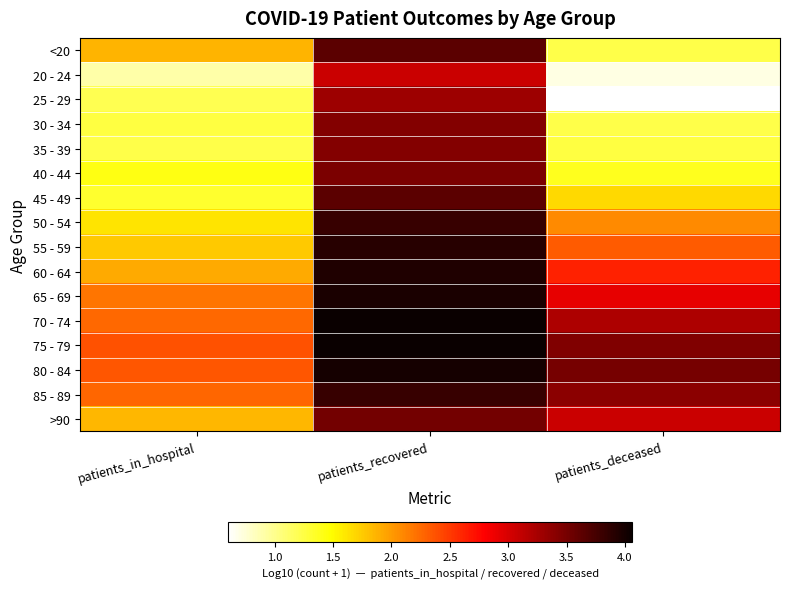

Reading right to left, transcribe all the data shown in this chart.

<20: patients_deceased=1.2	patients_recovered=3.6	patients_in_hospital=1.9
20 - 24: patients_deceased=0.7	patients_recovered=3.1	patients_in_hospital=0.9
25 - 29: patients_deceased=0.6	patients_recovered=3.3	patients_in_hospital=1.2
30 - 34: patients_deceased=1.2	patients_recovered=3.4	patients_in_hospital=1.3
35 - 39: patients_deceased=1.3	patients_recovered=3.4	patients_in_hospital=1.2
40 - 44: patients_deceased=1.4	patients_recovered=3.5	patients_in_hospital=1.4
45 - 49: patients_deceased=1.7	patients_recovered=3.6	patients_in_hospital=1.3
50 - 54: patients_deceased=2.1	patients_recovered=3.8	patients_in_hospital=1.6
55 - 59: patients_deceased=2.3	patients_recovered=3.9	patients_in_hospital=1.8
60 - 64: patients_deceased=2.6	patients_recovered=3.9	patients_in_hospital=1.9
65 - 69: patients_deceased=2.9	patients_recovered=4.0	patients_in_hospital=2.2
70 - 74: patients_deceased=3.2	patients_recovered=4.1	patients_in_hospital=2.3
75 - 79: patients_deceased=3.4	patients_recovered=4.1	patients_in_hospital=2.4
80 - 84: patients_deceased=3.5	patients_recovered=4.0	patients_in_hospital=2.4
85 - 89: patients_deceased=3.4	patients_recovered=3.8	patients_in_hospital=2.3
>90: patients_deceased=3.1	patients_recovered=3.5	patients_in_hospital=1.9